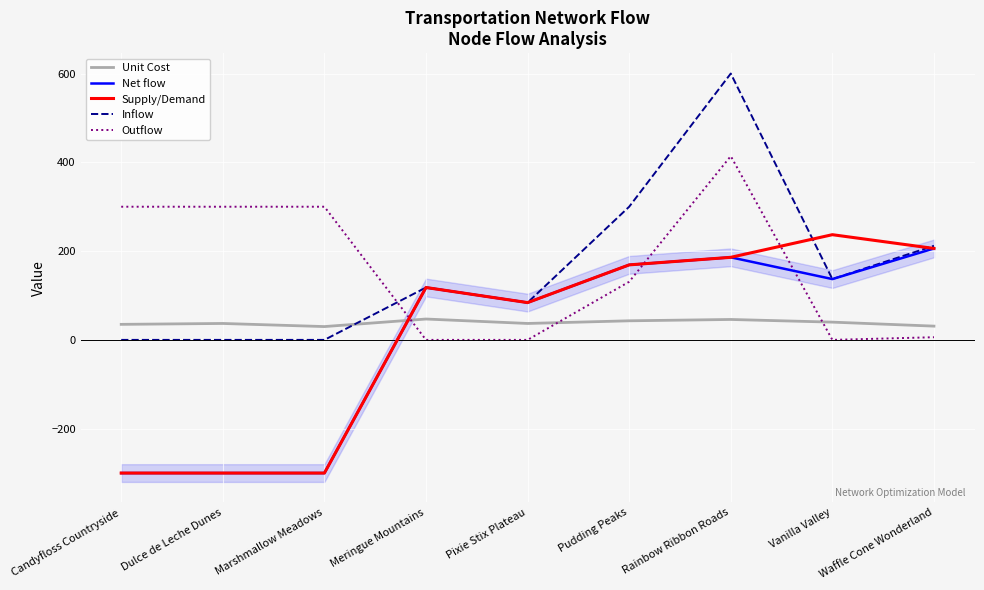

List the labels in order of Inflow value, smallest first.

Candyfloss Countryside, Dulce de Leche Dunes, Marshmallow Meadows, Pixie Stix Plateau, Meringue Mountains, Vanilla Valley, Waffle Cone Wonderland, Pudding Peaks, Rainbow Ribbon Roads